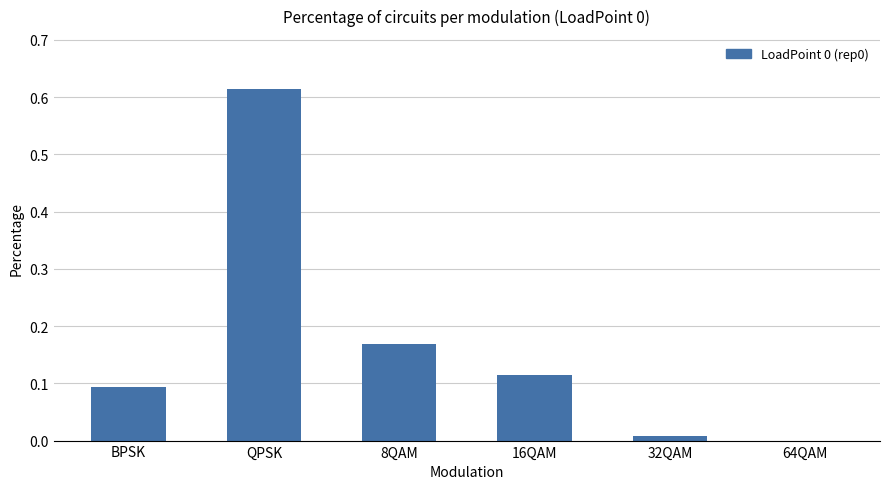

Are the bars horizontal?

No